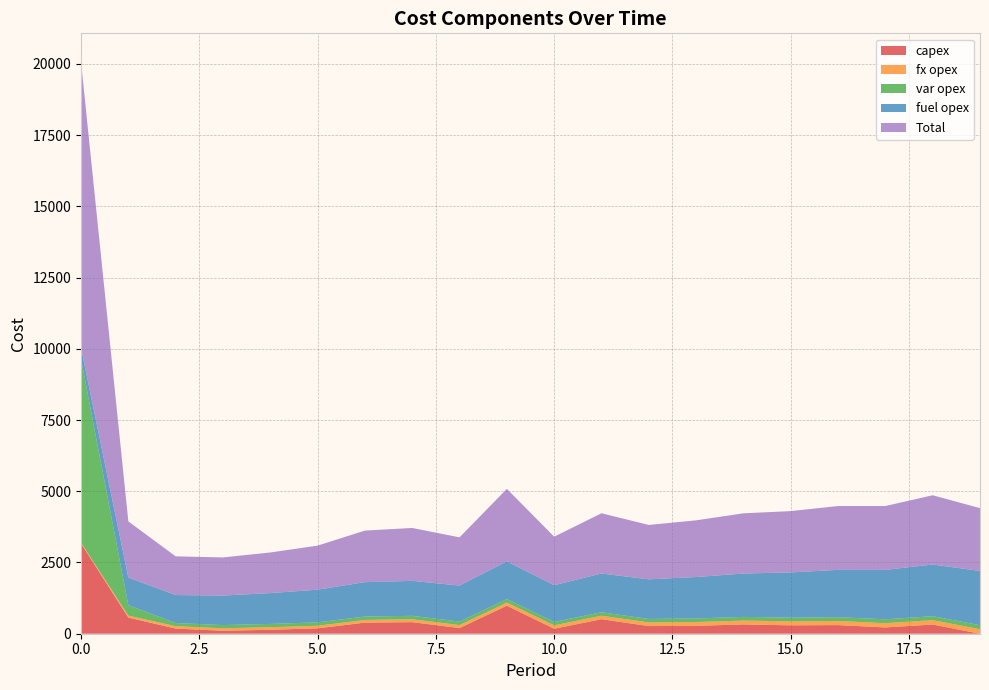

Reading left to right, transcribe all the data shown in this chart.

capex: 3169	567	180	105	138	189	390	407	199	985	175	511	268	278	326	295	303	221	323	0
fx opex: 28	68	84	86	90	91	93	100	104	107	119	121	128	132	136	140	144	149	153	158
var opex: 6444	366	111	113	116	119	121	121	124	125	119	122	122	125	128	130	133	136	139	142
fuel opex: 394	970	983	1035	1082	1147	1206	1228	1264	1325	1290	1360	1391	1455	1523	1587	1661	1735	1815	1904
Total: 10035	1971	1358	1339	1426	1546	1810	1856	1691	2542	1703	2114	1909	1990	2113	2152	2241	2241	2430	2204